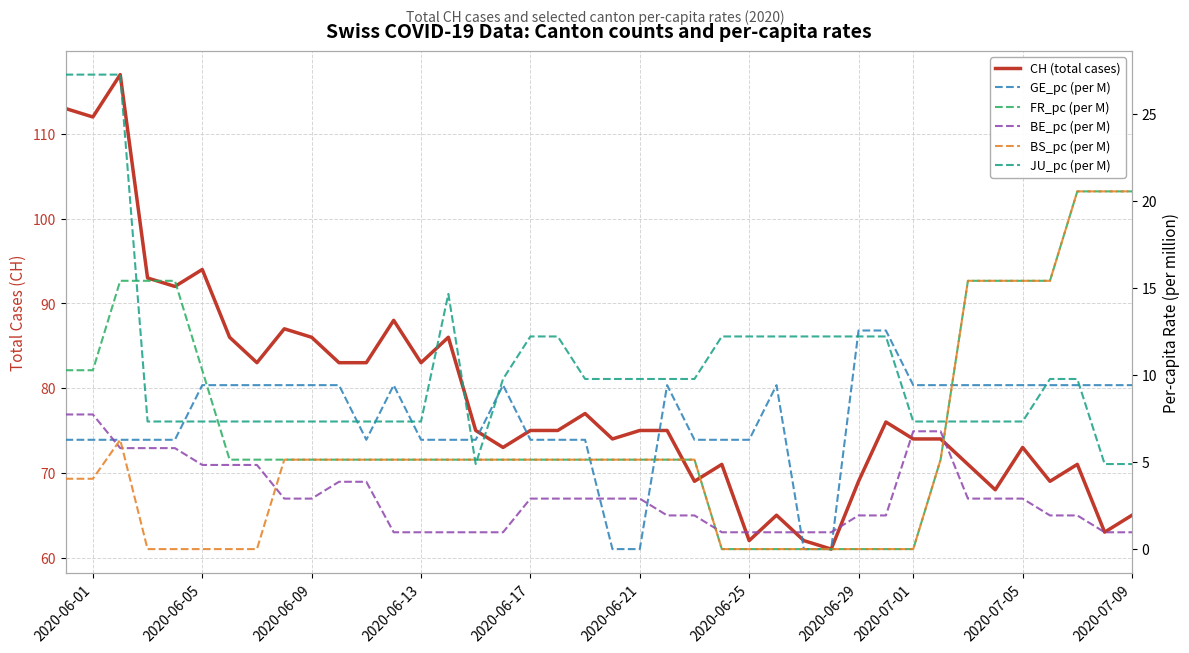

True or false: BE_pc (per M) has a value of 4.9 at 20.

False